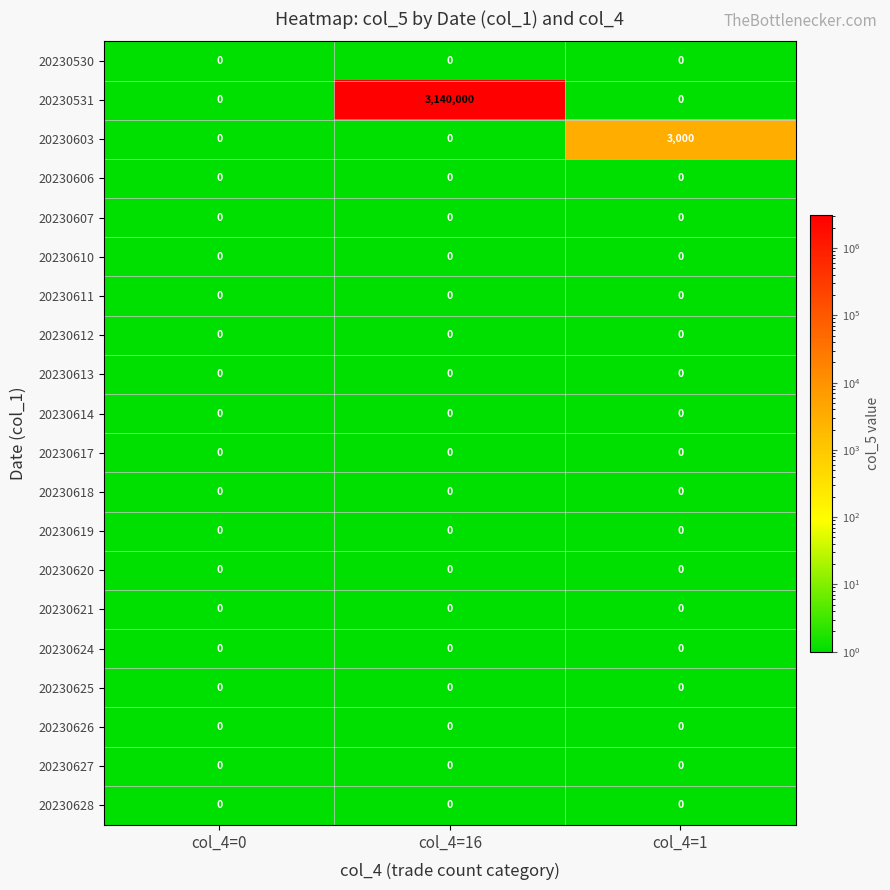

Which series has the largest total across all categories?

20230531